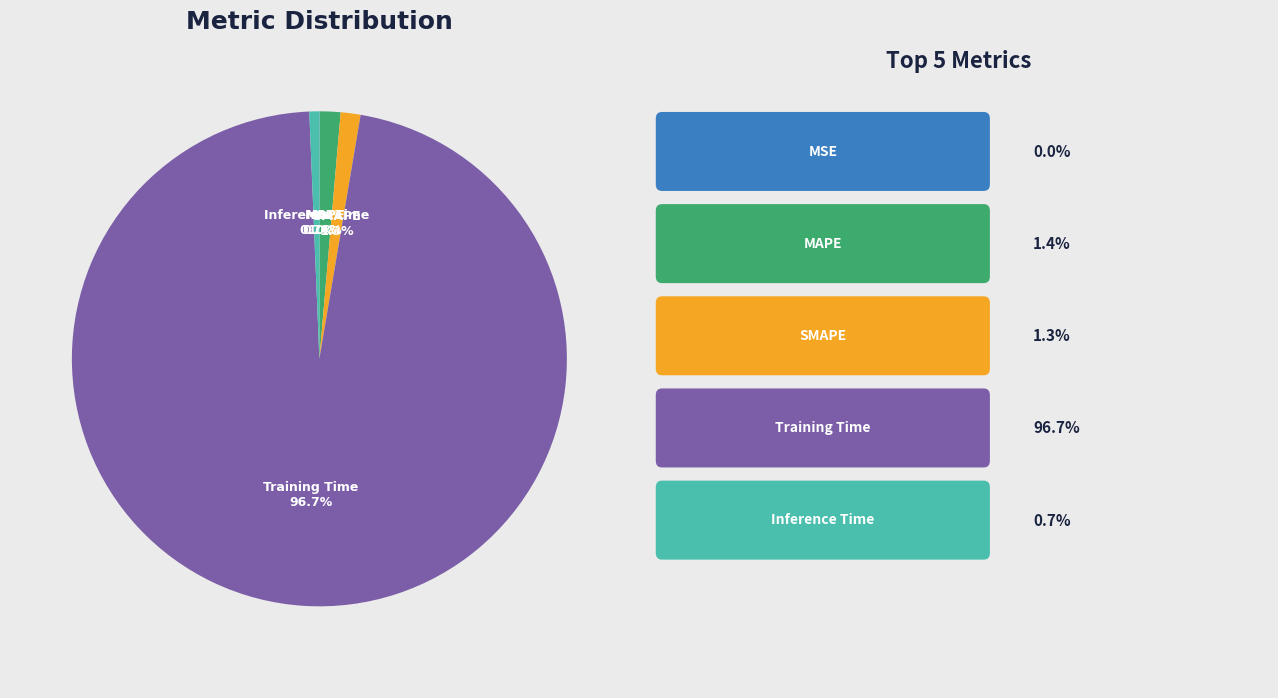

What percentage is NOT represented by SMAPE?

98.7%